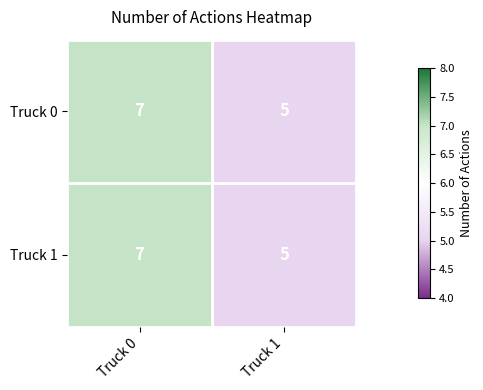

What is the maximum value shown in the chart?

7